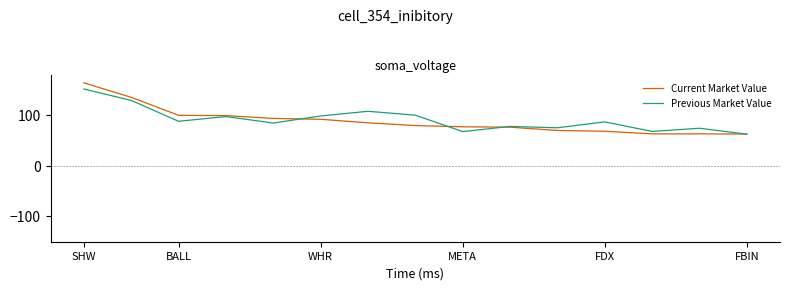

Rank the series by their maximum value, from highest to lowest.

Current Market Value, Previous Market Value